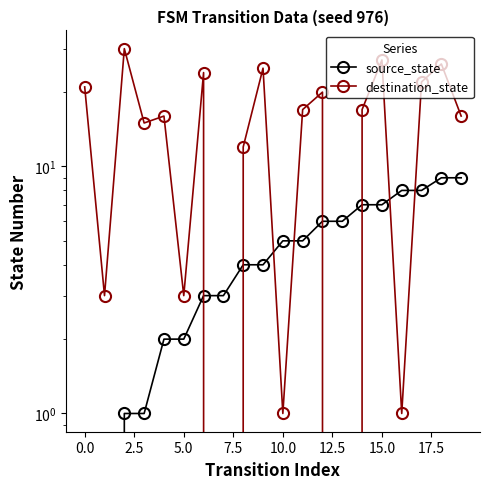

What is the approximate value of source_state at 2.5?

1